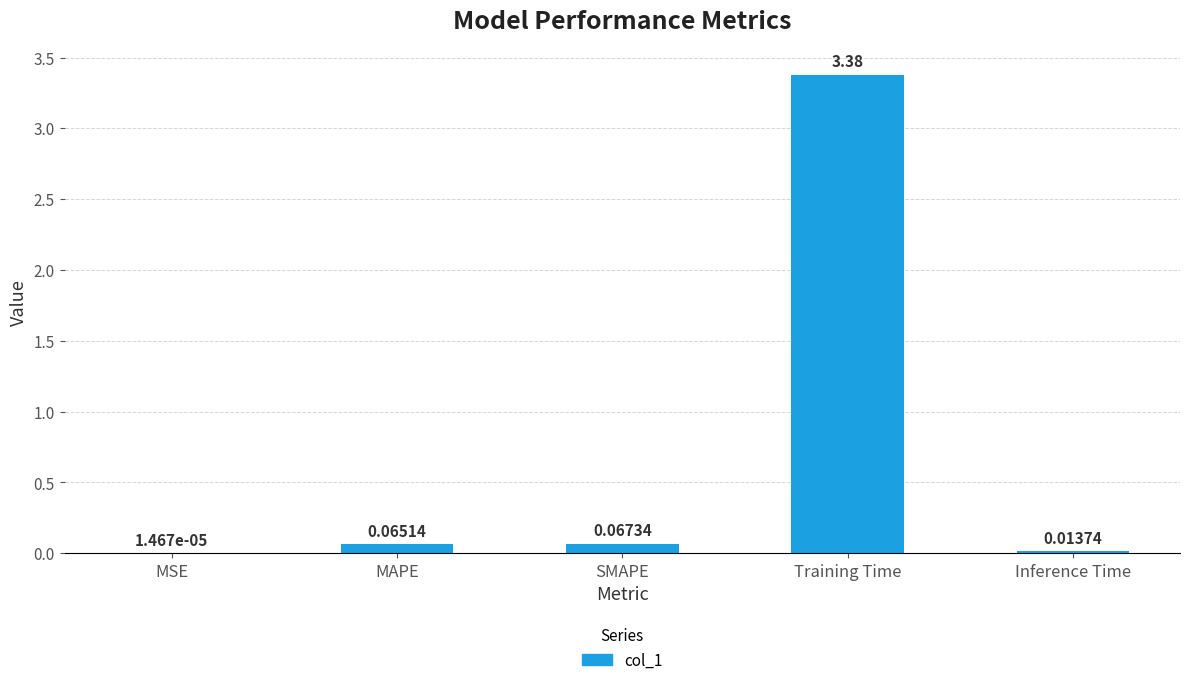

At which category does the chart reach its peak across all series?

Training Time